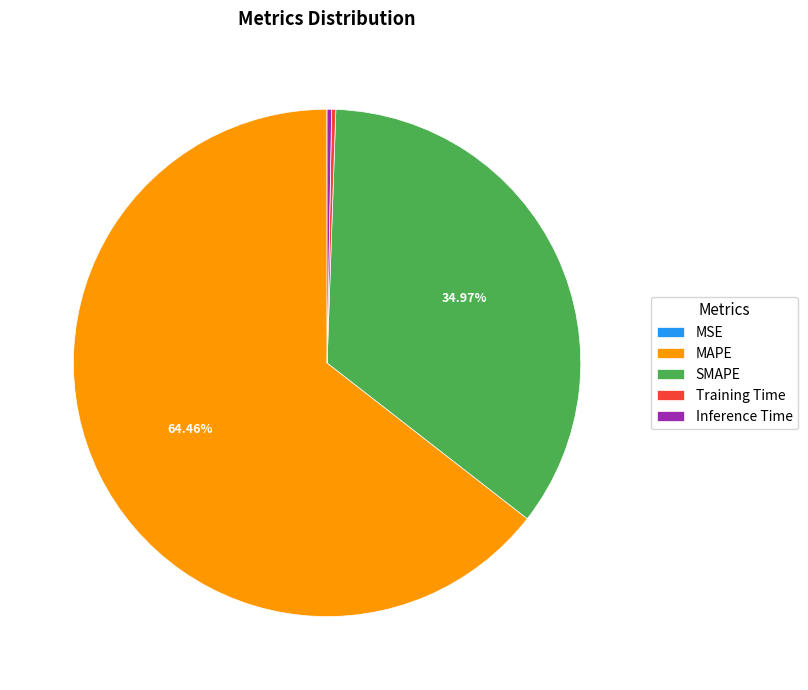

What percentage is the SMAPE slice, to the nearest percent?

35%